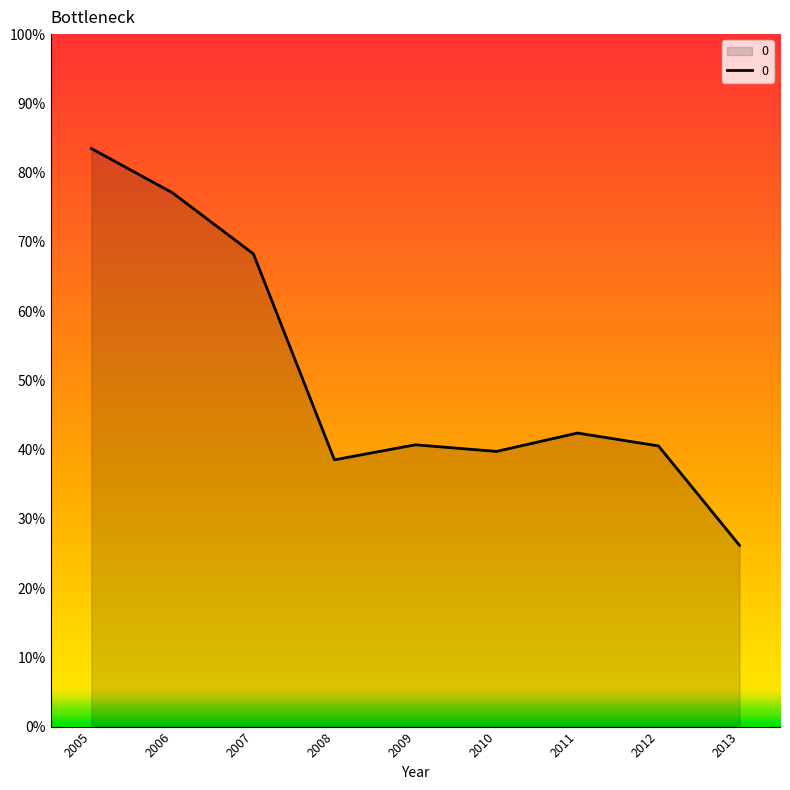

Is this an area chart (filled region under the line)?

Yes